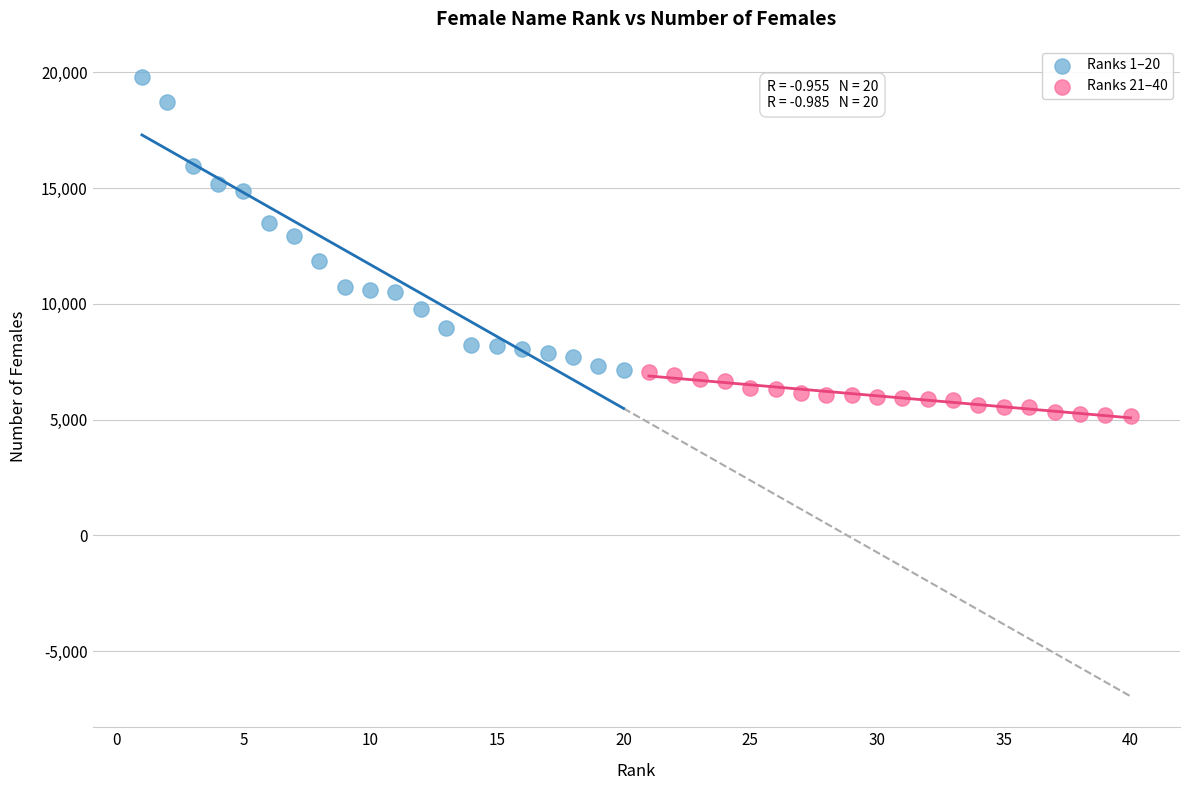

Which series has the largest Y range (max minus min)?

Ranks 1–20